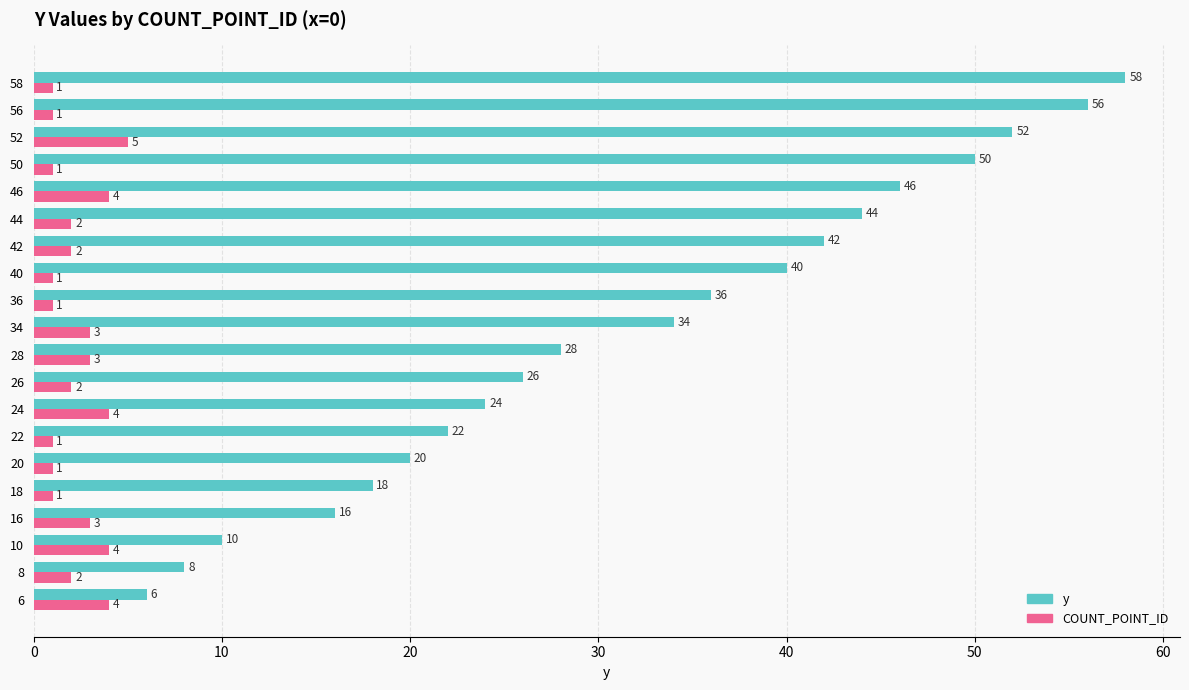

What is the difference between the highest and lowest values at 10?

6